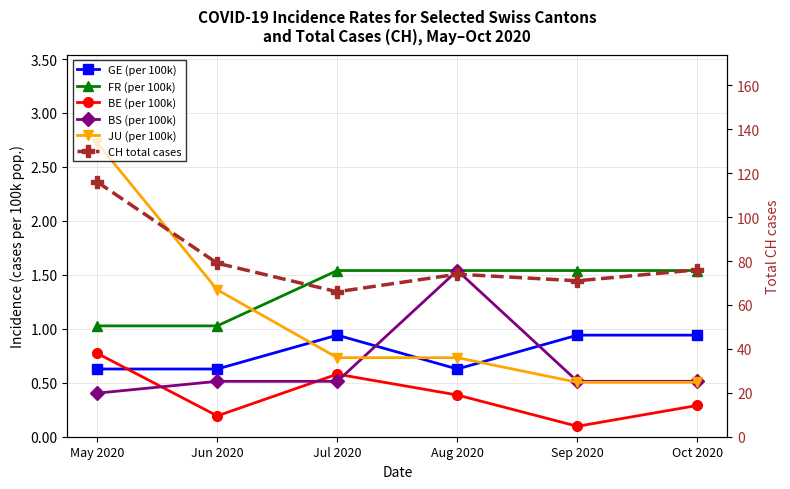

What is the label of the 5th point from the right?

Jun 2020